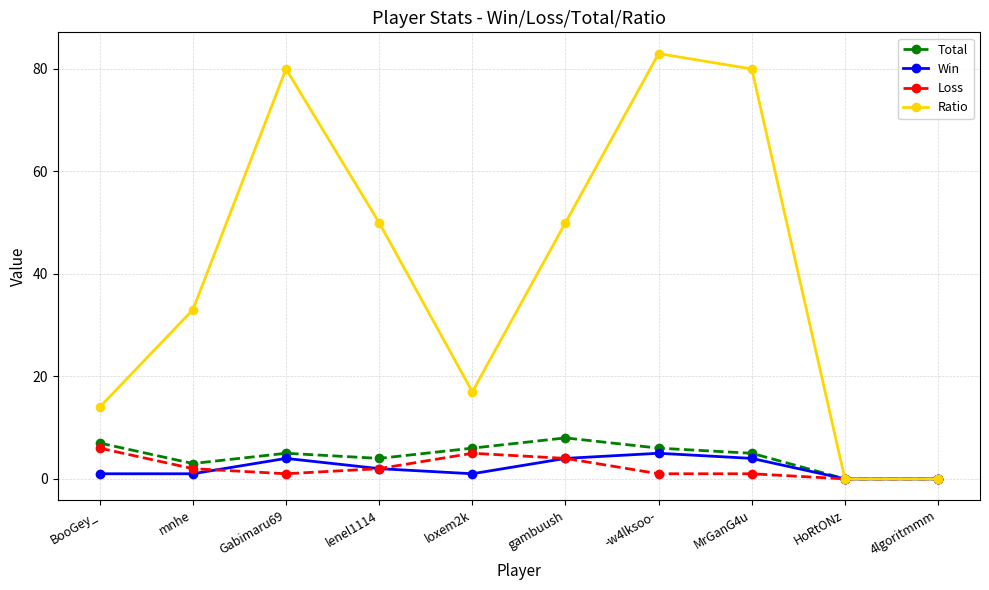

Is it true that Total equals 0 at 4lgoritmmm?

True